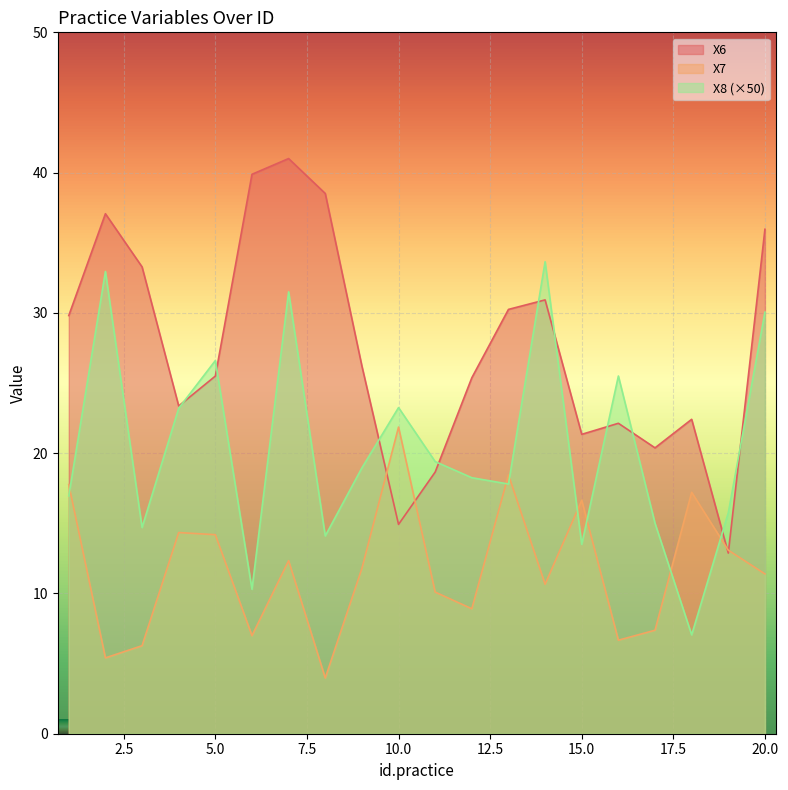

What is the difference between the second highest and minimum values in the X7 series?

14.5